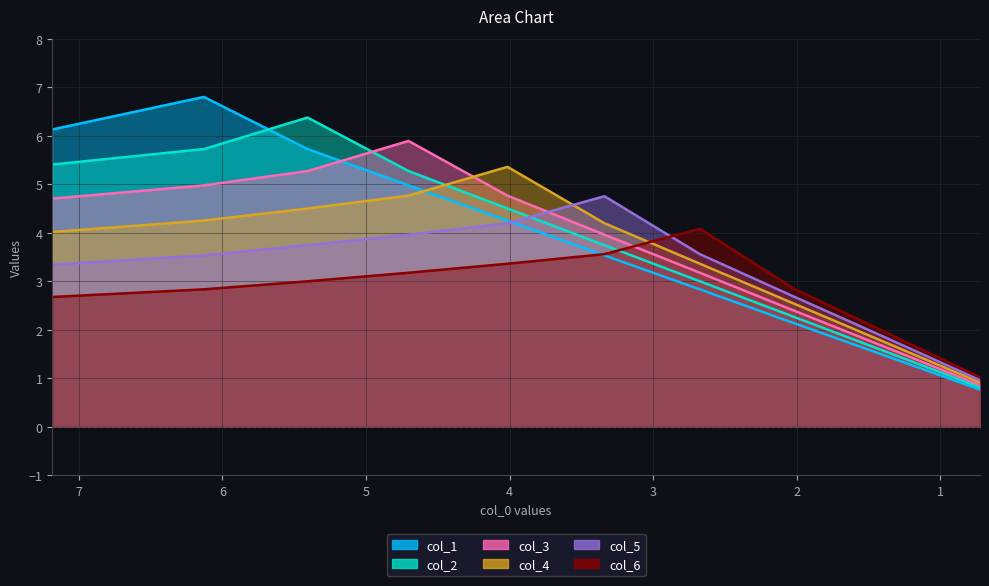

What value does the col_3 series have at 5.405834270198598?

5.3